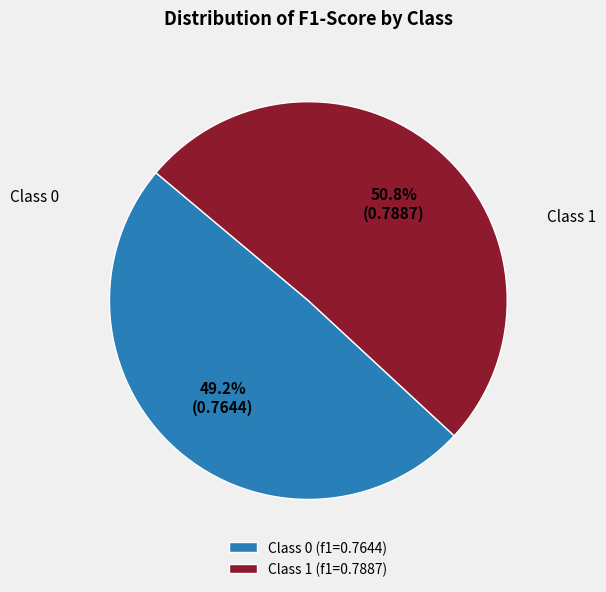

Which slice represents more than half of the pie?

Class 1 (f1=0.7887)